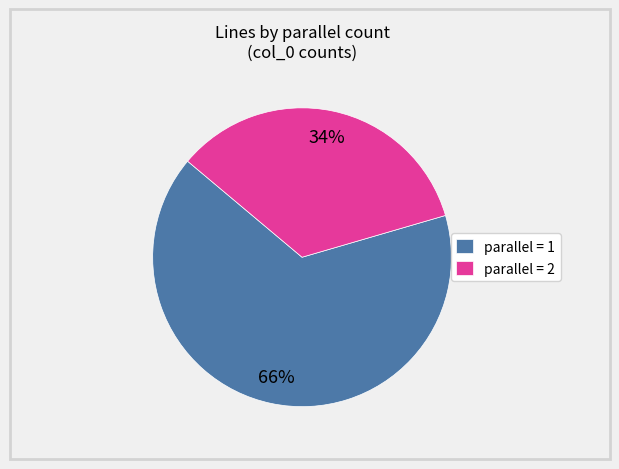

Count the number of slices in the pie.

2